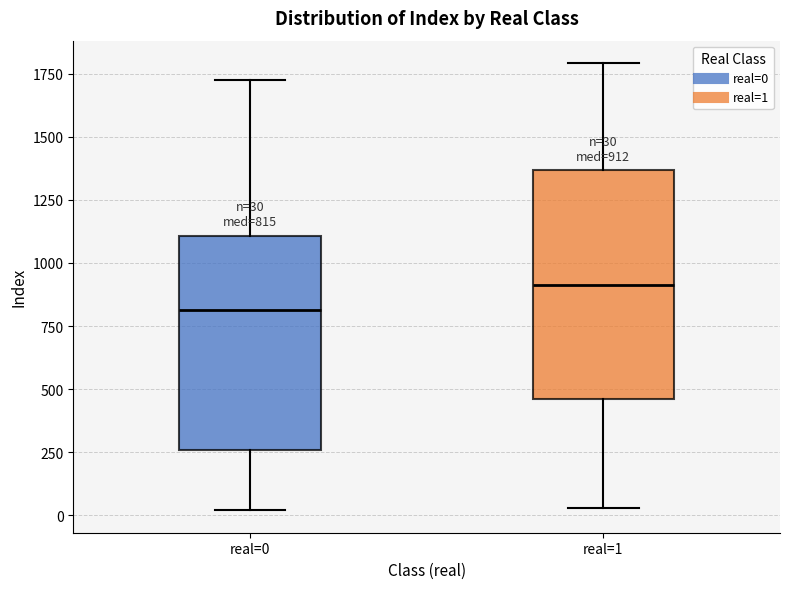

Which box's median line is the highest?

real=1